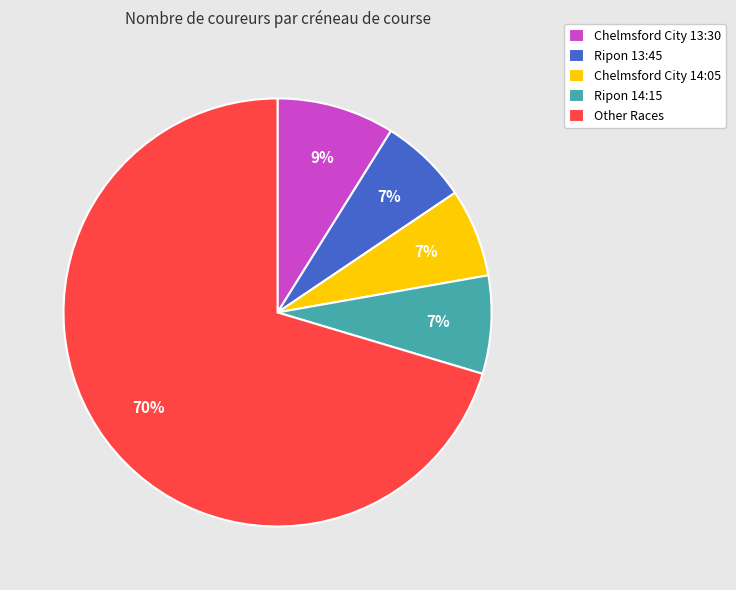

To the nearest percent, what percentage of the pie is Chelmsford City 14:05?

7%